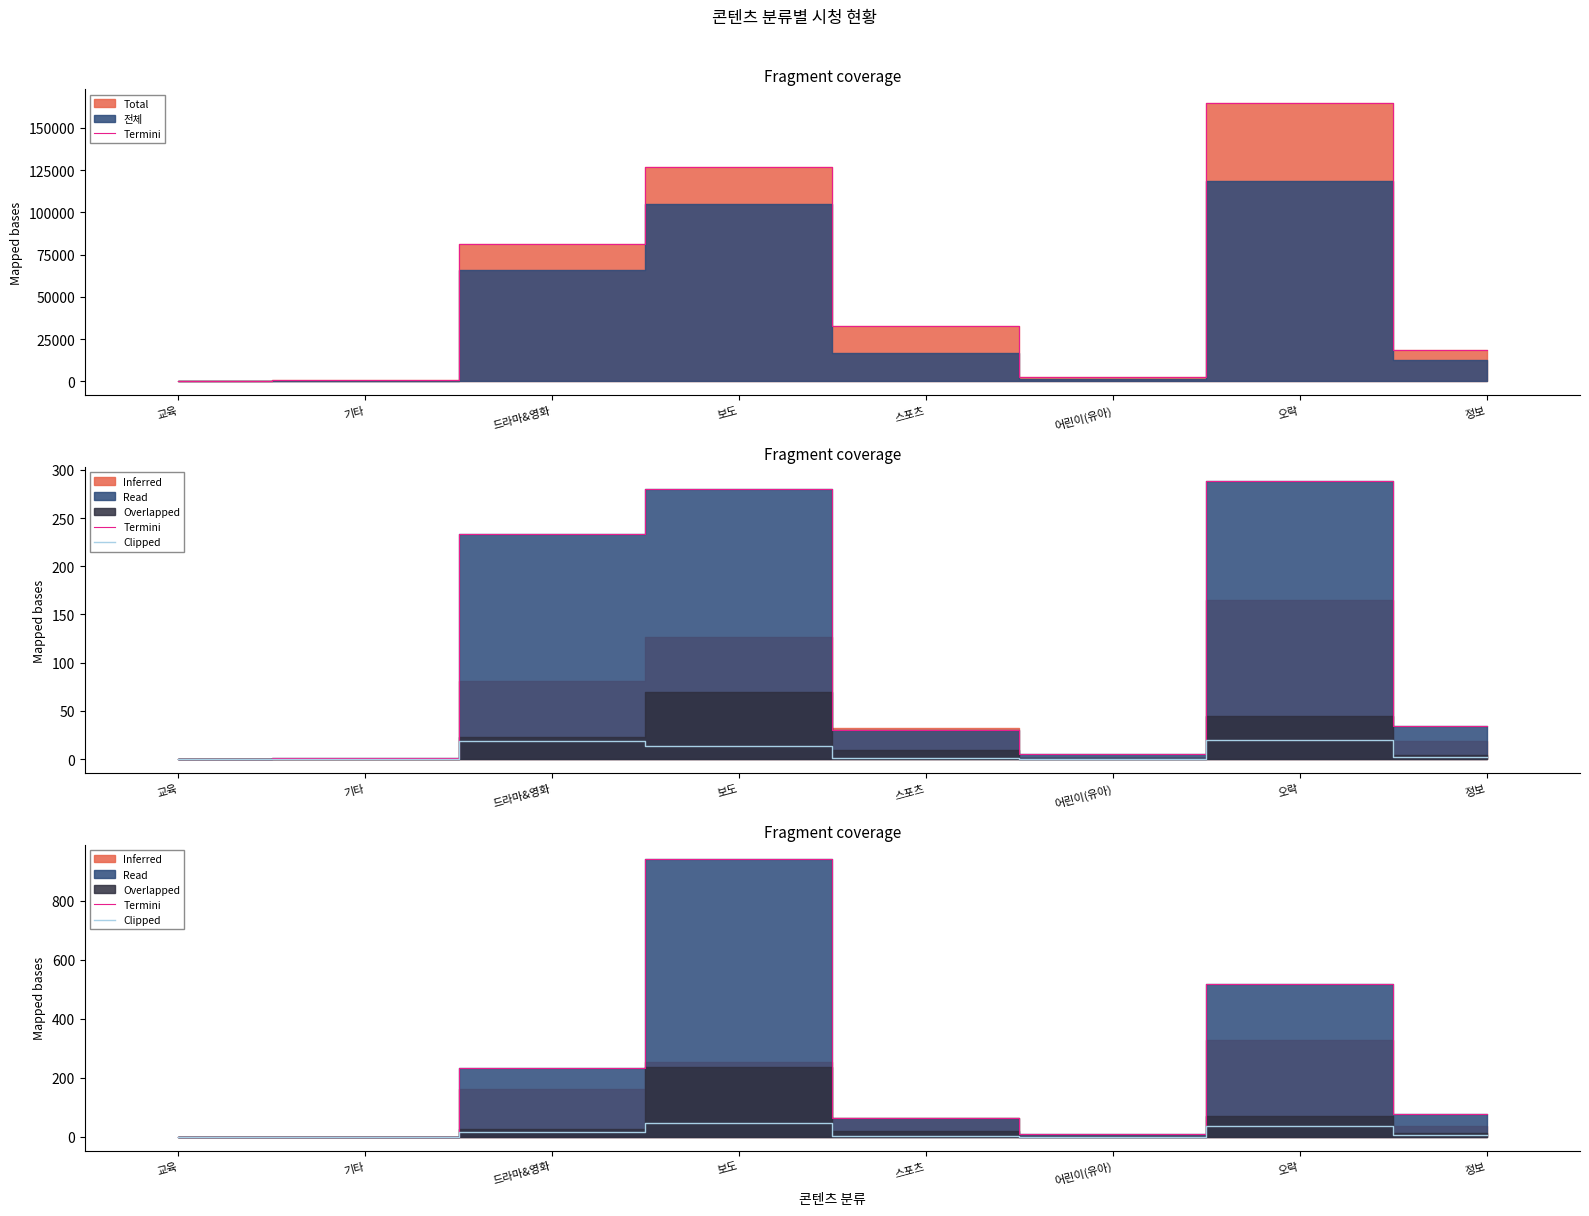

How many values in the Clipped series exceed 5?

4